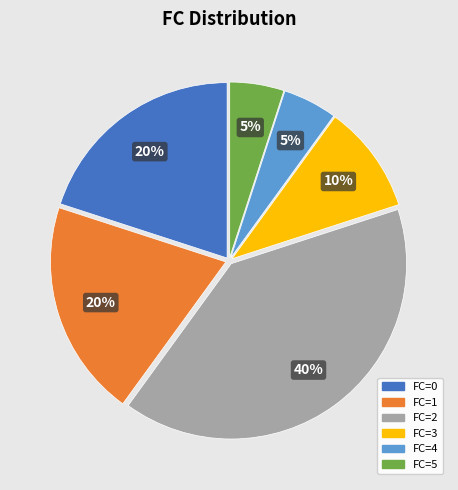

Count the number of slices in the pie.

6